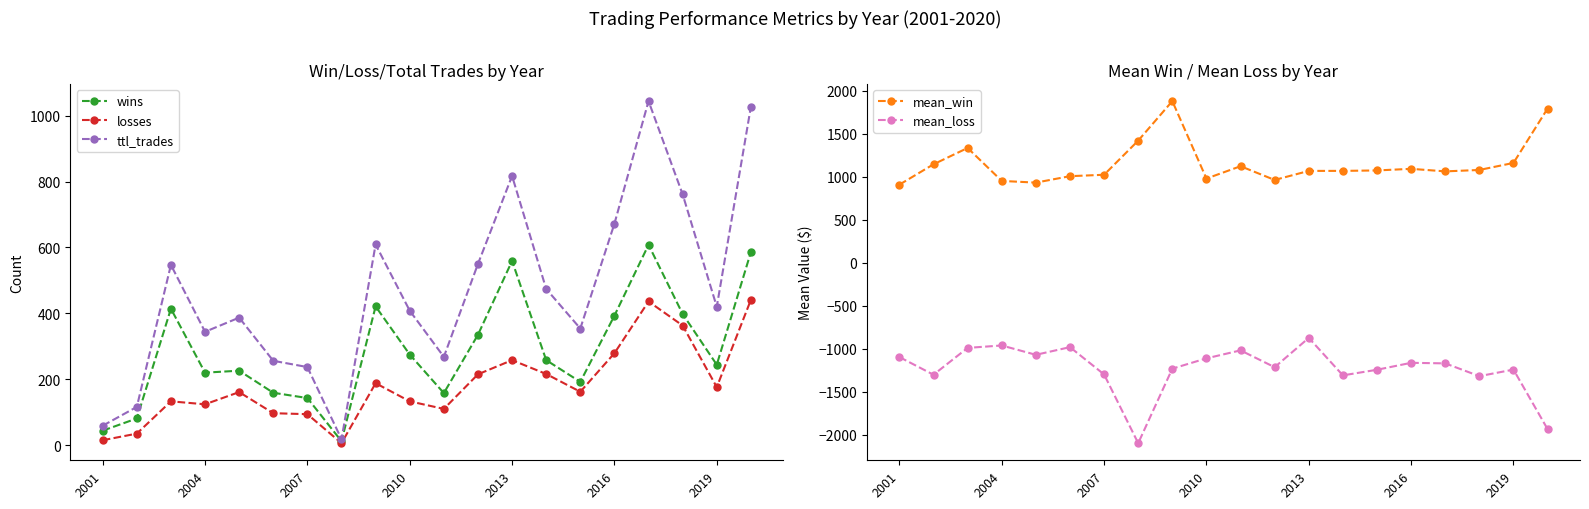

What are all the series names shown in the legend?

wins, losses, ttl_trades, mean_win, mean_loss